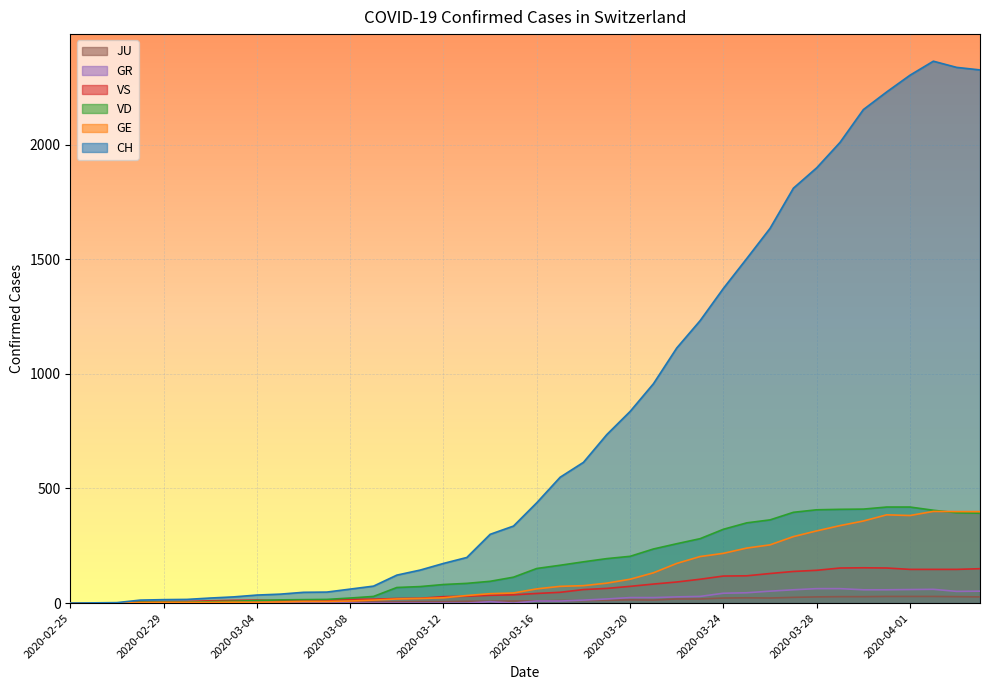

How many values in the VD series exceed 151?

19